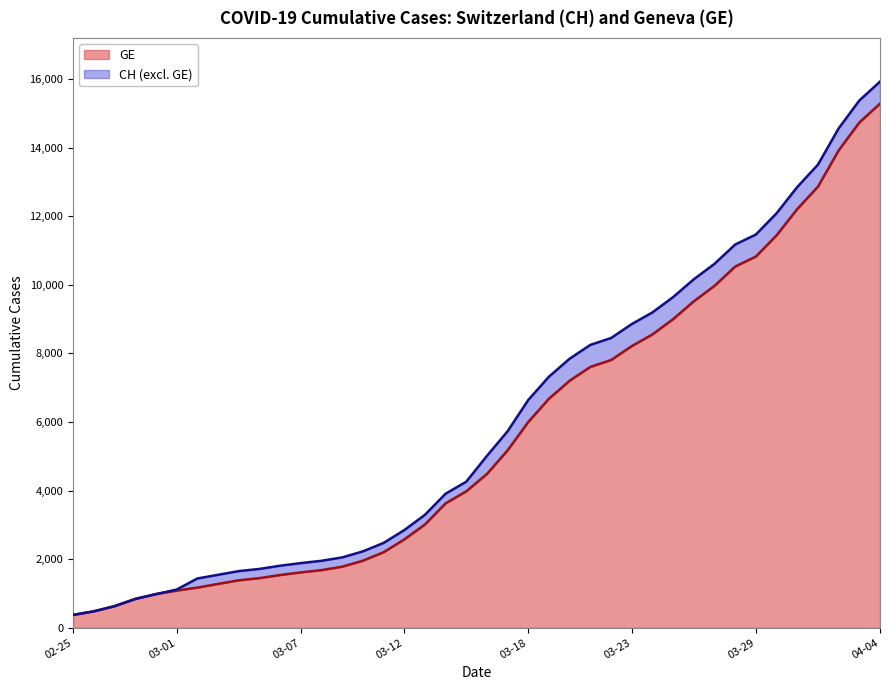

What are all the series names shown in the legend?

GE, CH (excl. GE)